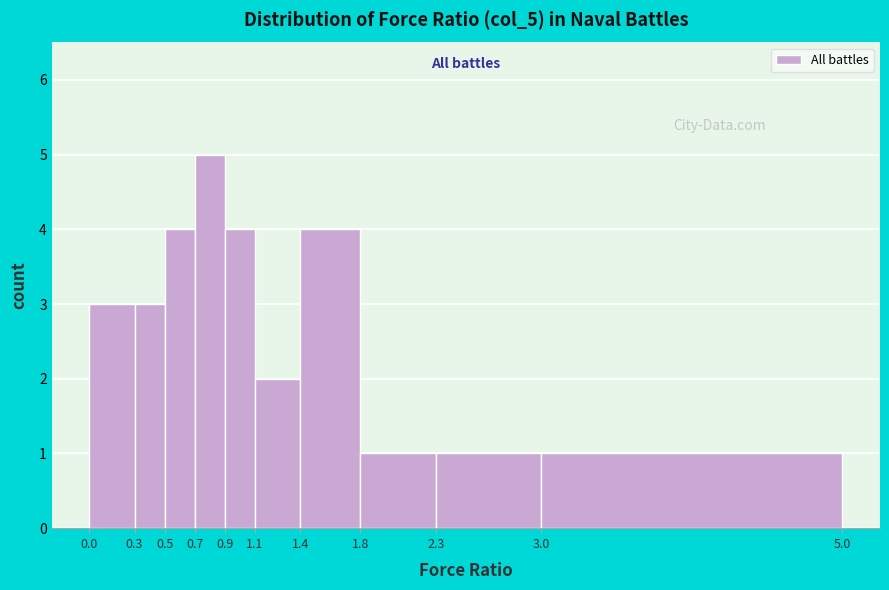

Reading left to right, list every bar in this chart as the range it spans on the x-axis followed by its height. The values are not printed on the chart, so give them approximately, as read against the axis.

0.0 to 0.3: 3
0.3 to 0.5: 3
0.5 to 0.7: 4
0.7 to 0.9: 5
0.9 to 1.1: 4
1.1 to 1.4: 2
1.4 to 1.8: 4
1.8 to 2.3: 1
2.3 to 3.0: 1
3.0 to 5.0: 1